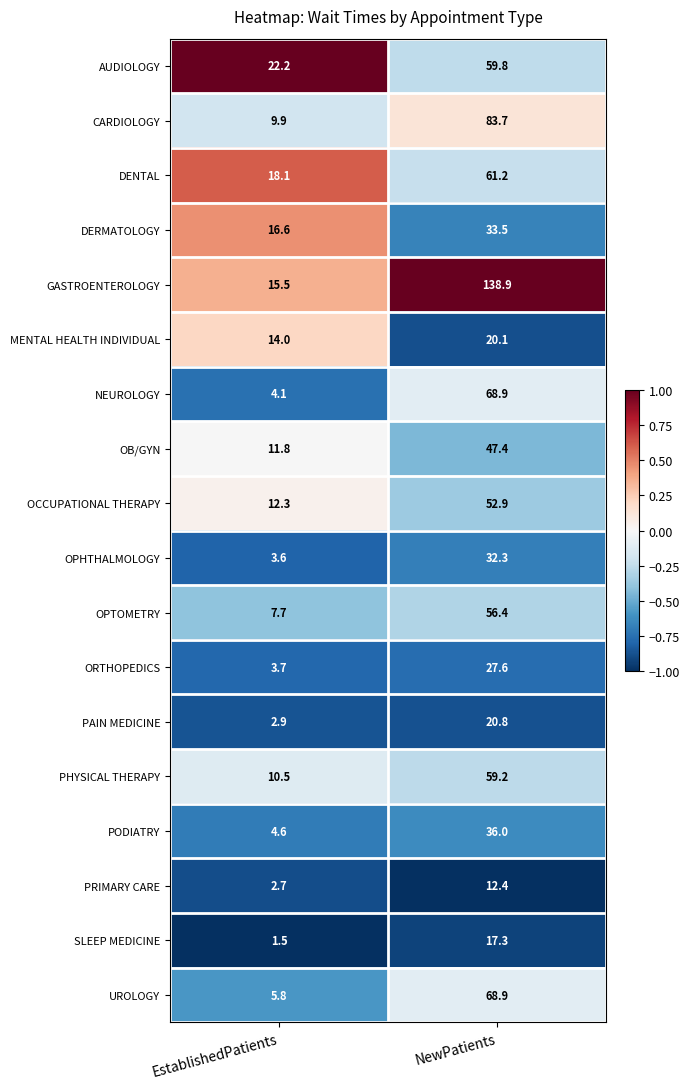

How many data points in UROLOGY are above 68?

1